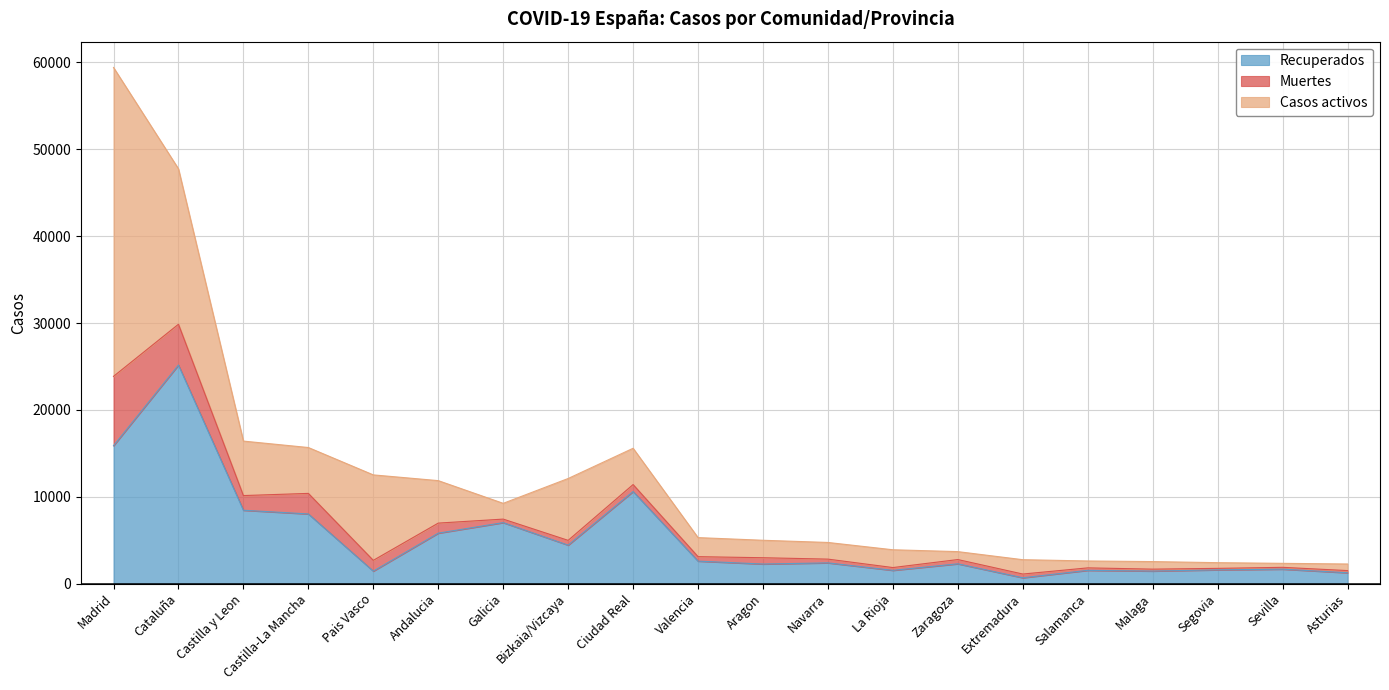

How many values in the Casos activos series are below 2049?

10